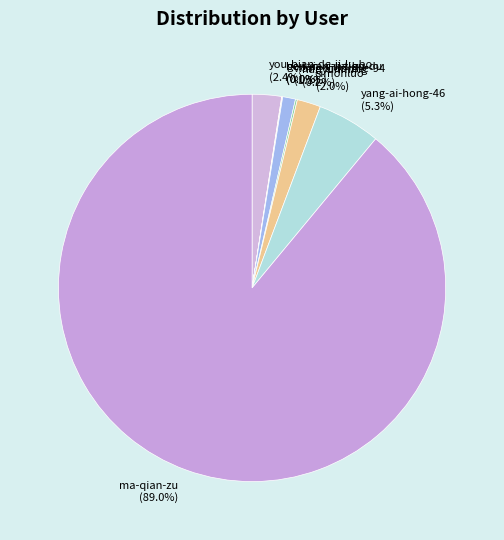

Approximately how many times larger is the value at yang-ai-hong-46 compared to you-bian-de-ji-lu-bo?

2.2